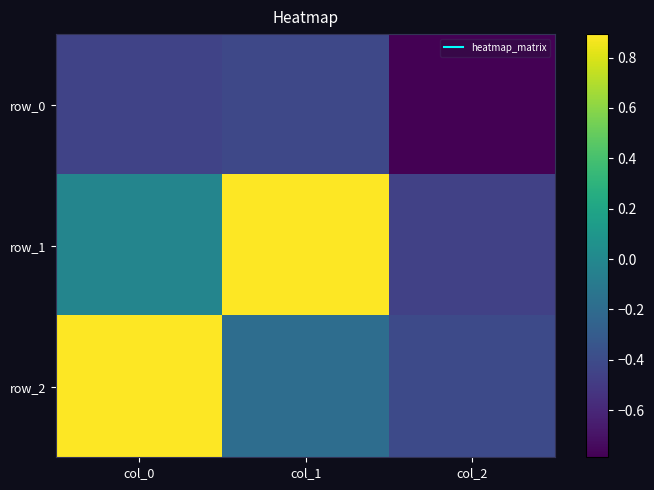

How many data points does each series have?

3